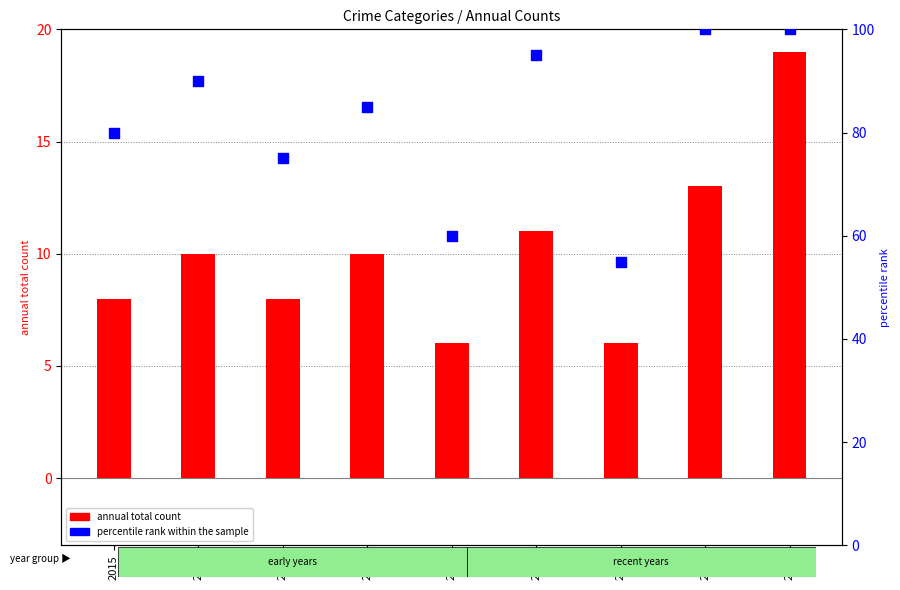

At how many categories does at least one series exceed 32?

9